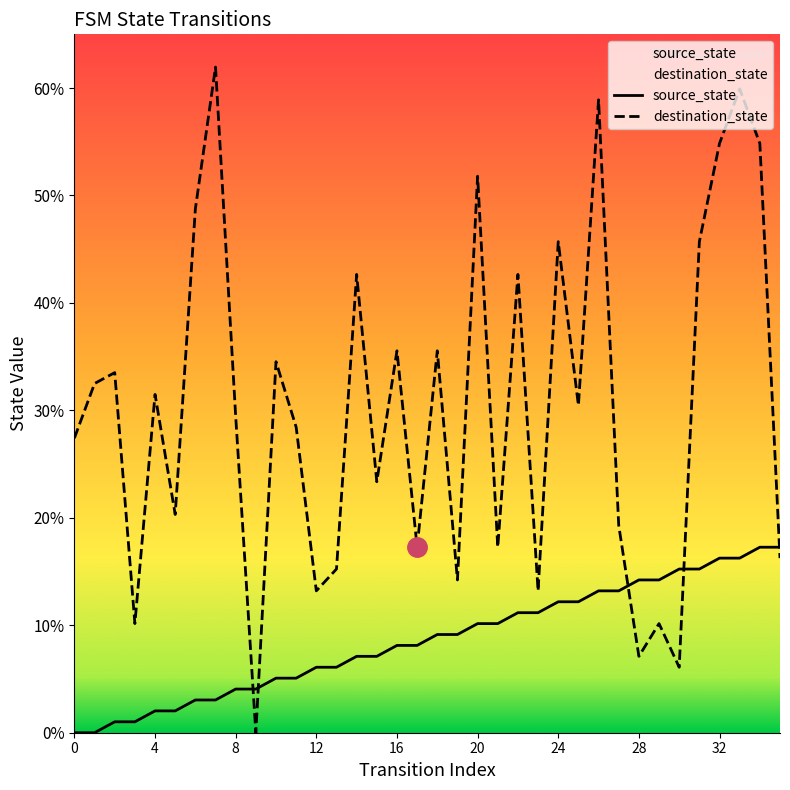

Is the value of source_state at 26 greater than the value of destination_state at 26?

No